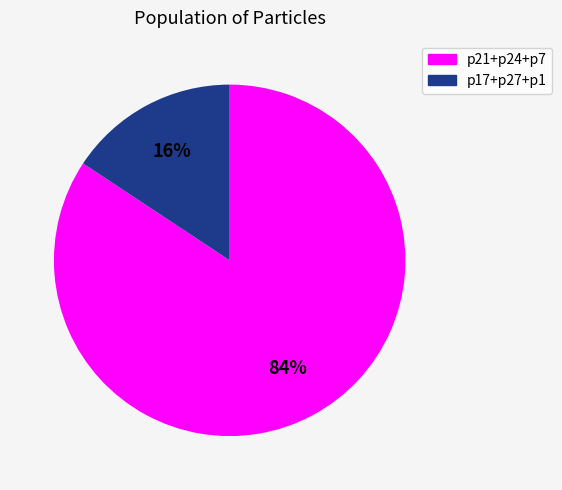

To the nearest percent, what is the average slice percentage?

50%